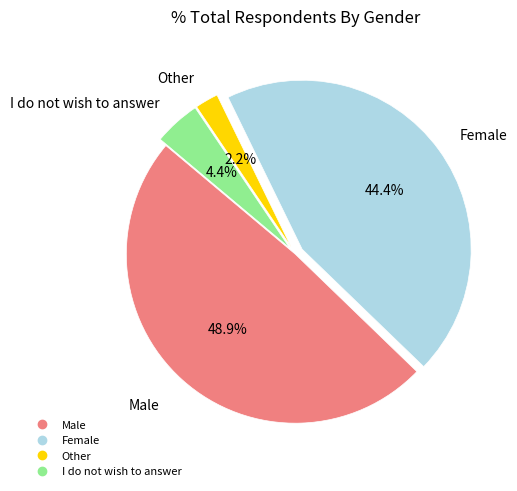

Is it true that I do not wish to answer is 4% of the pie?

True